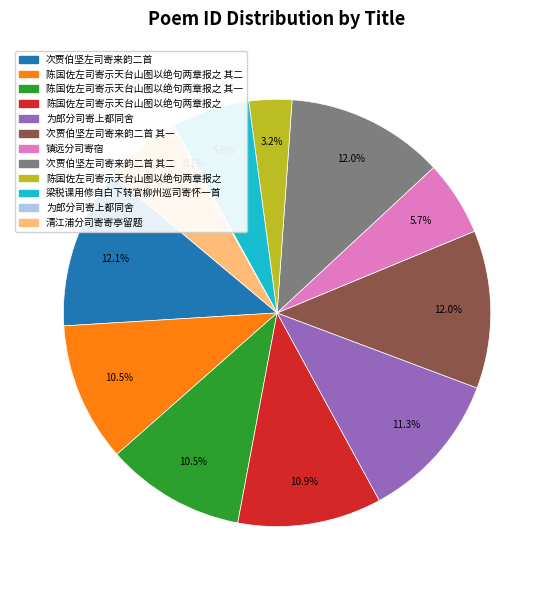

Is there any slice that represents more than half of the pie?

No